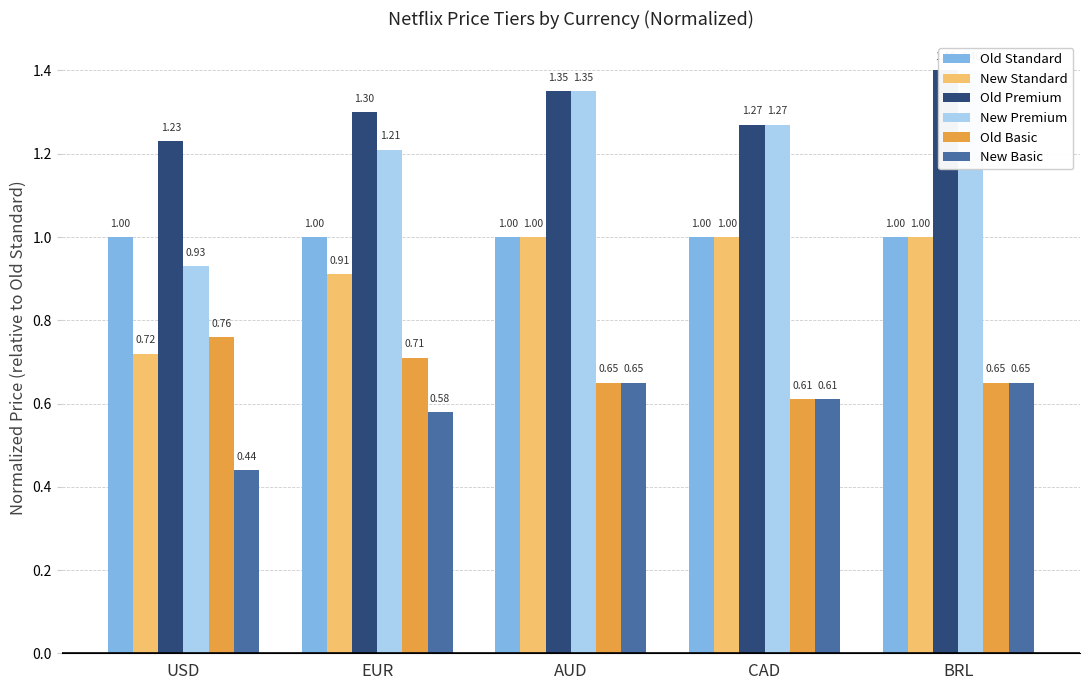

The New Basic series shows 0.6 at CAD. True or false?

True